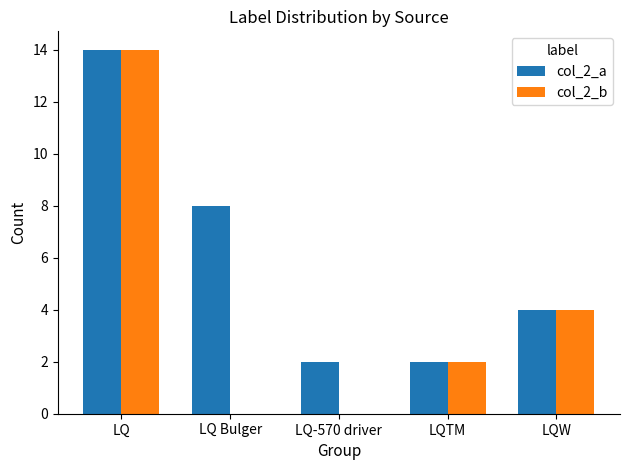

At which category does the chart reach its peak across all series?

LQ